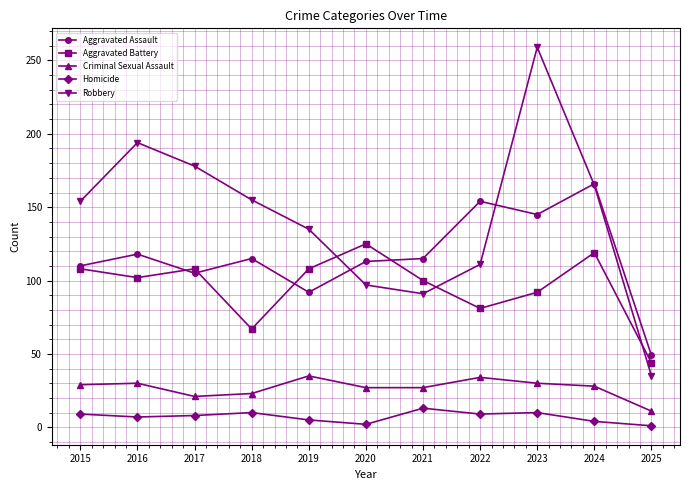

What are all the series names shown in the legend?

Aggravated Assault, Aggravated Battery, Criminal Sexual Assault, Homicide, Robbery